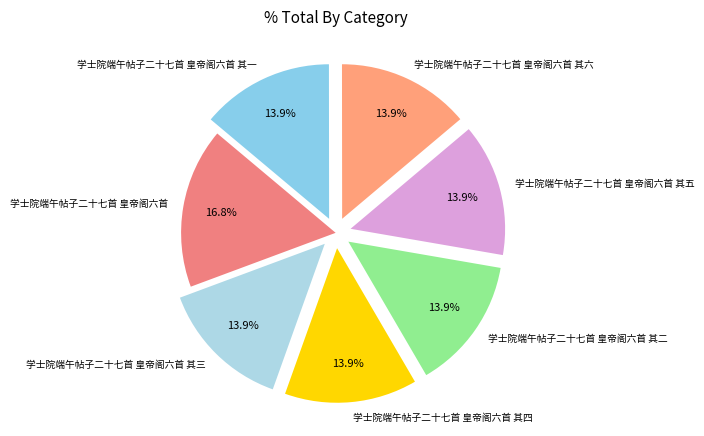

To the nearest percent, what portion does 学士院端午帖子二十七首 皇帝阁六首 其四 represent?

14%